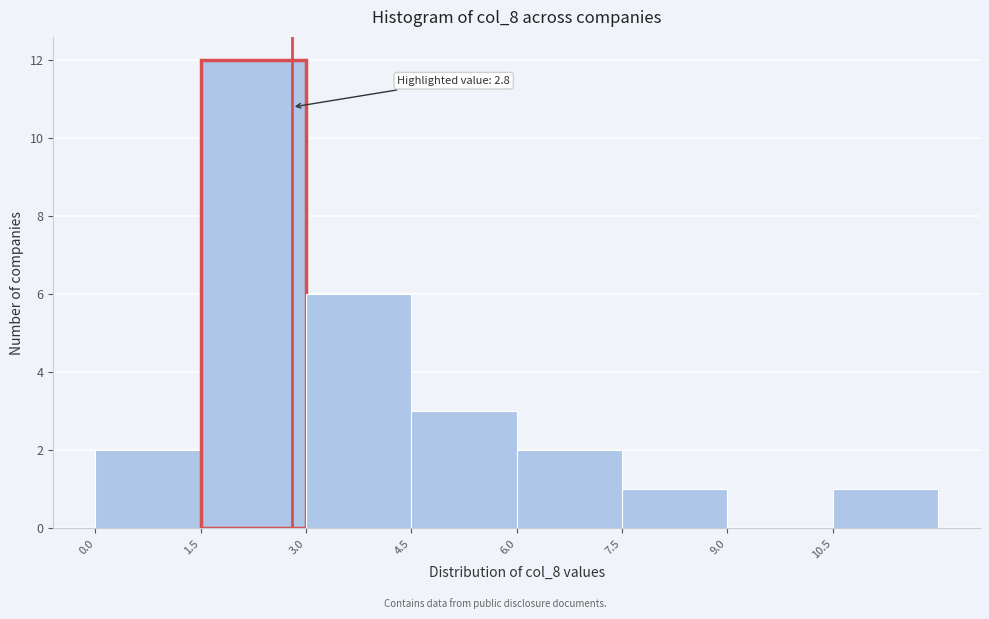

Which range on the x-axis has the tallest bar?

1.5 to 3.0